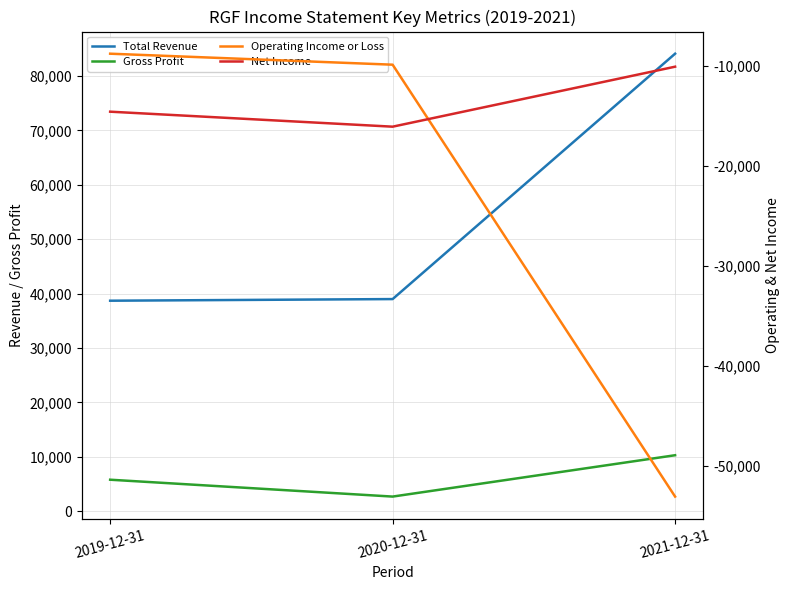

What value does the Operating Income or Loss series have at 2019-12-31, to the nearest 10?

-8800